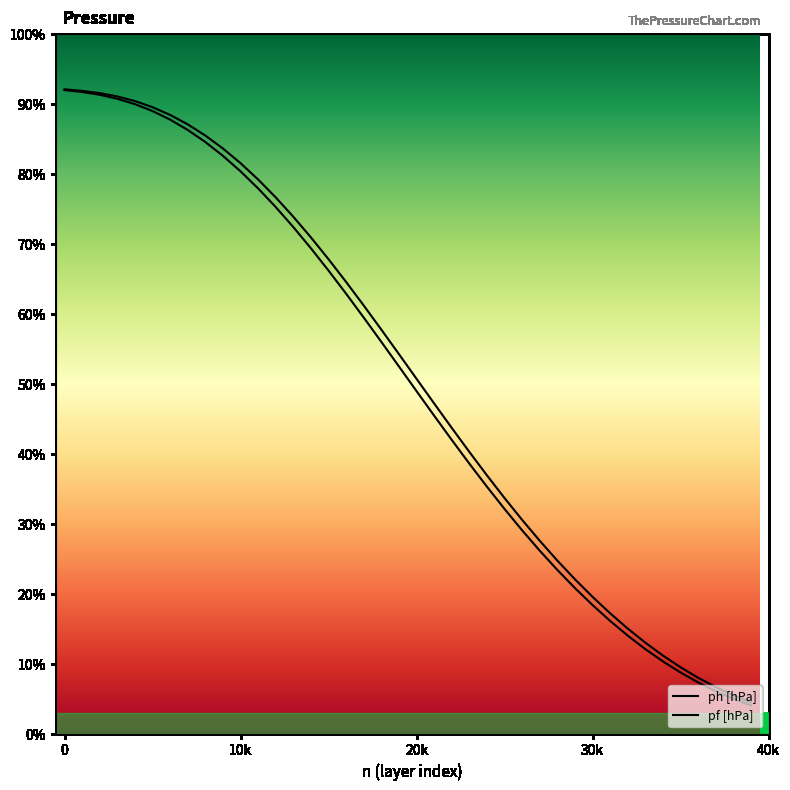

Which series has the widest spread of values?

pf [hPa]